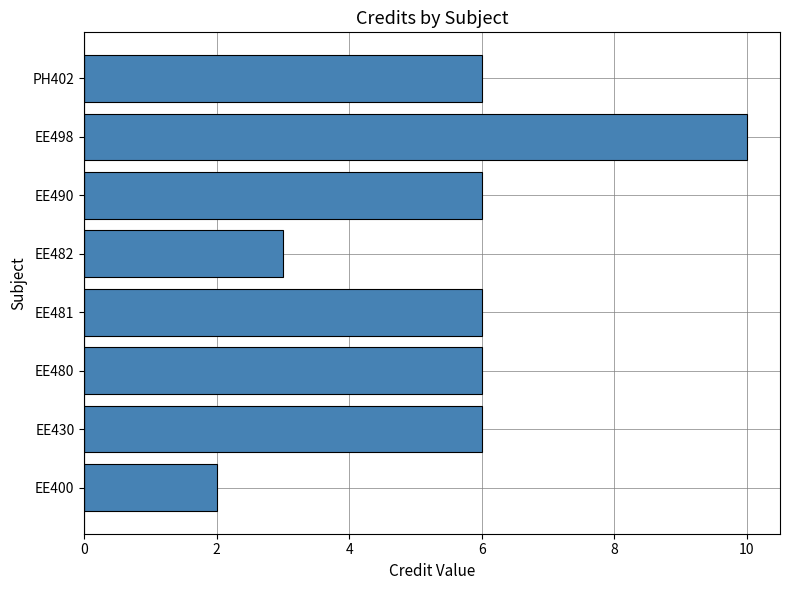

What is the sum of all values?

45